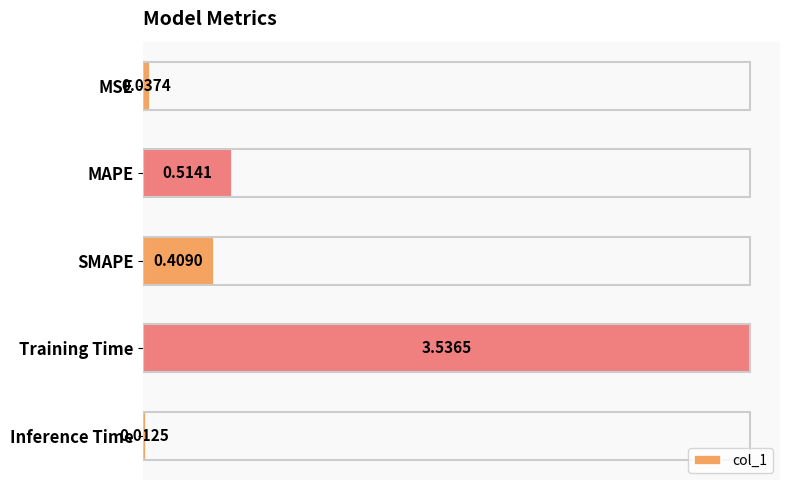

Rank the categories by value from lowest to highest.

Inference Time, MSE, SMAPE, MAPE, Training Time